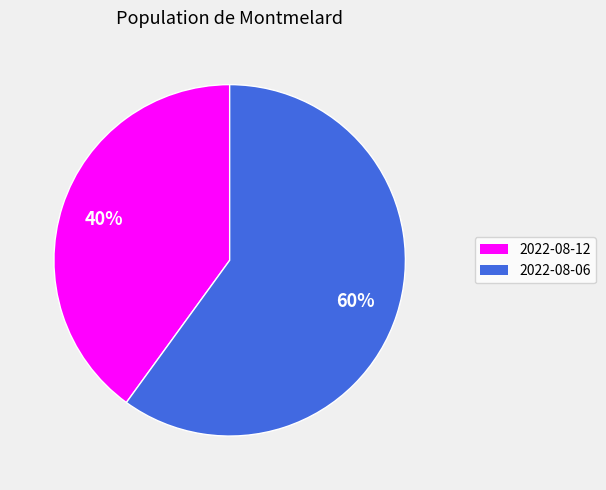

What is the largest slice in the pie chart?

2022-08-06